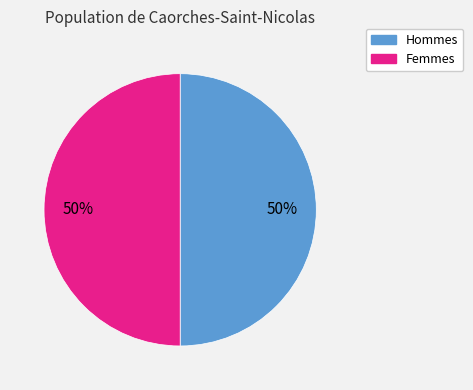

How many segments does this pie chart have?

2